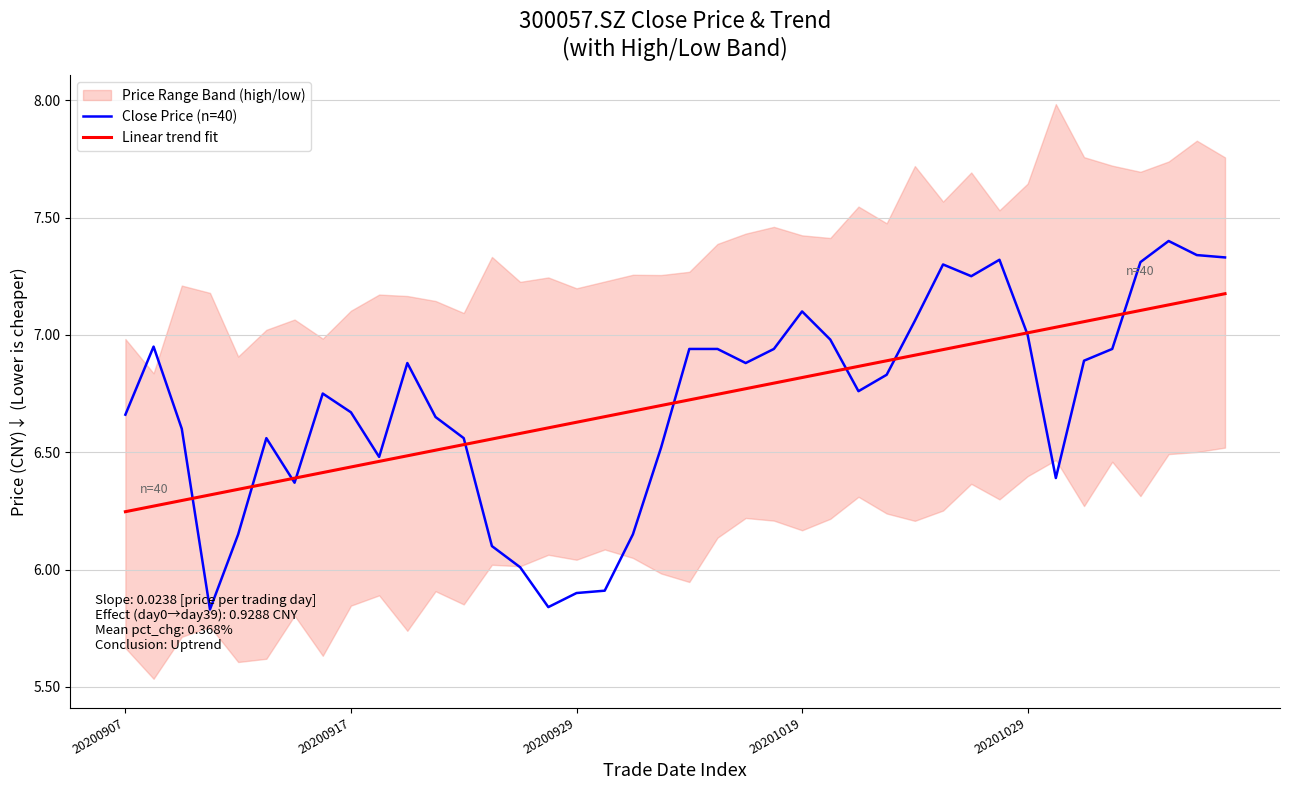

True or false: Close Price (n=40) has a value of 3.3 at 20200929.

False